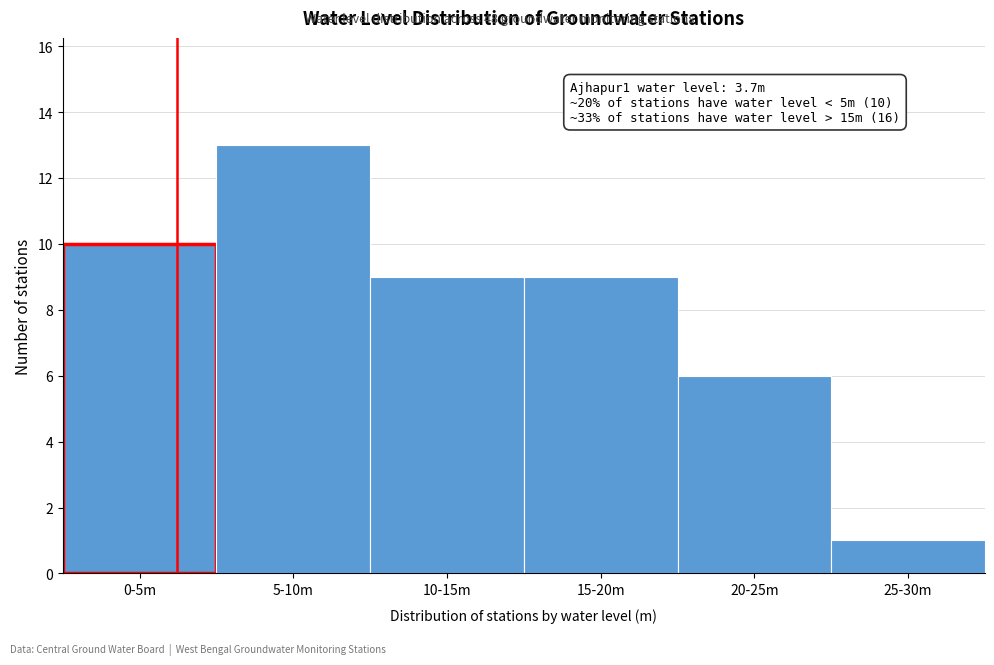

Reading left to right, extract all data points from this chart.

10	13	9	9	6	1